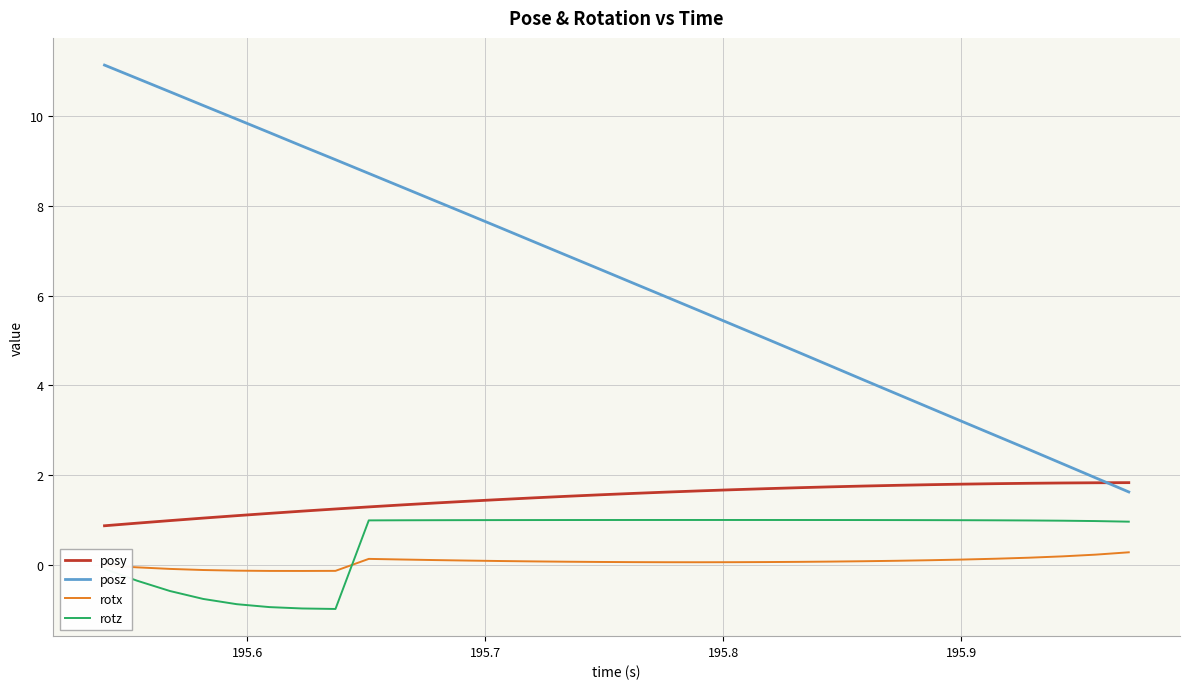

True or false: rotx and posy intersect in this chart.

False